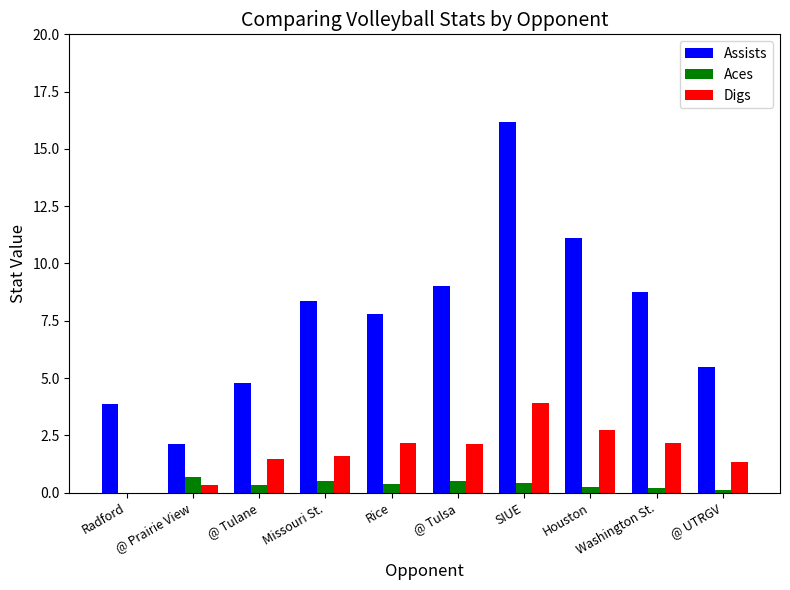

What is the sum of all Assists values?

77.5